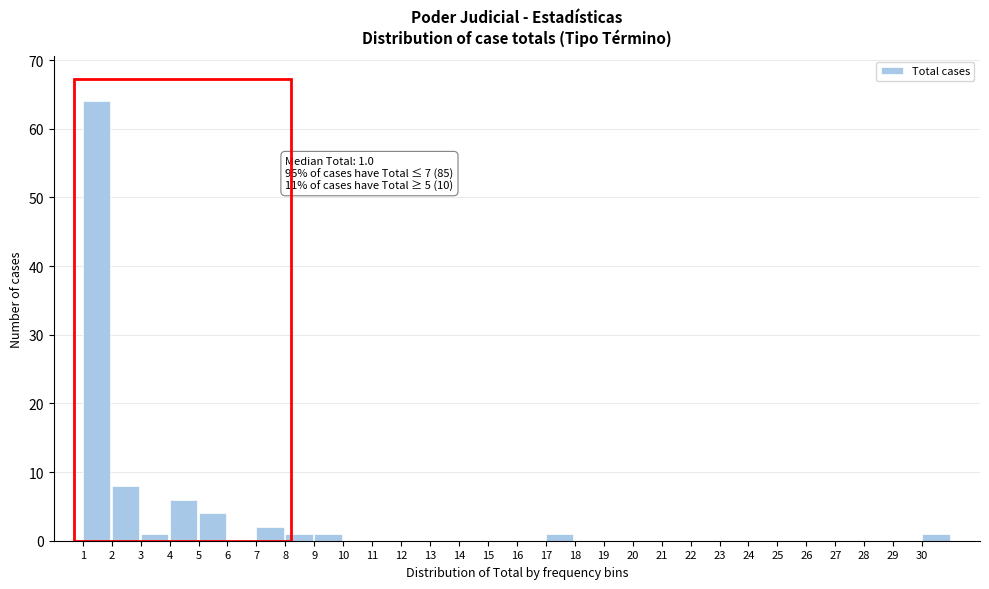

Which range on the x-axis has the tallest bar?

1 to 2